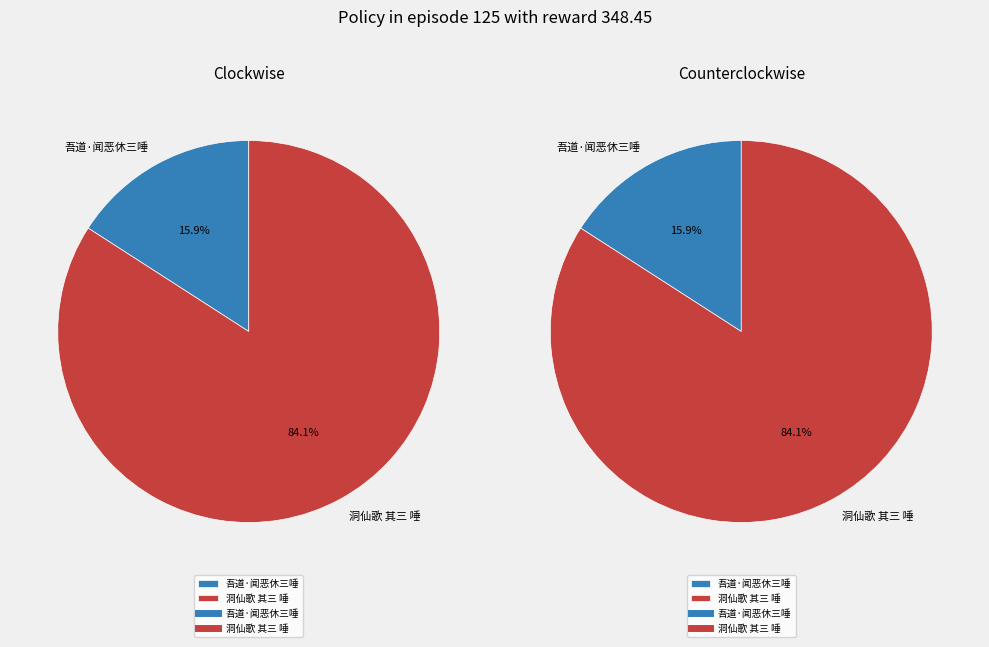

Between 吾道·闻恶休三唾 and 洞仙歌 其三 唾, which is larger?

洞仙歌 其三 唾